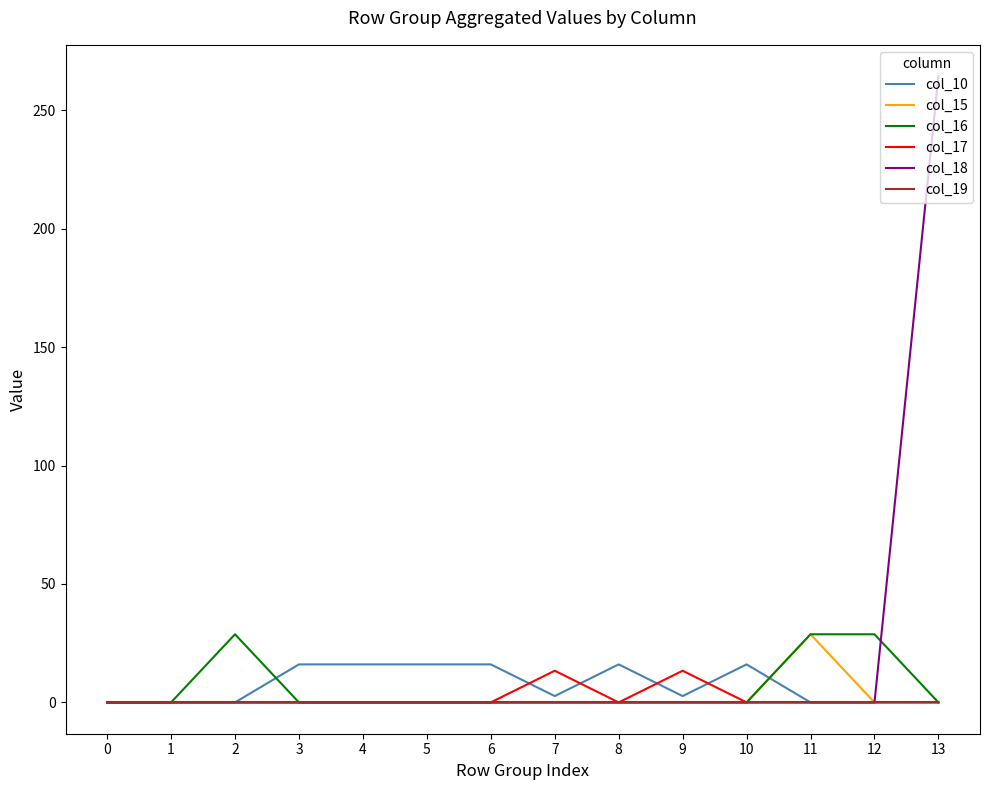

Reading left to right, what are all the values shown in this chart?

col_10: 0=0.0	1=0.0	2=0.0	3=16.0	4=16.0	5=16.0	6=16.0	7=2.7	8=16.0	9=2.7	10=16.0	11=0.0	12=0.0	13=0.0
col_15: 0=0.0	1=0.0	2=0.0	3=0.0	4=0.0	5=0.0	6=0.0	7=0.0	8=0.0	9=0.0	10=0.0	11=28.8	12=0.0	13=0.0
col_16: 0=0.0	1=0.0	2=28.8	3=0.0	4=0.0	5=0.0	6=0.0	7=0.0	8=0.0	9=0.0	10=0.0	11=28.8	12=28.8	13=0.0
col_17: 0=0.0	1=0.0	2=0.0	3=0.0	4=0.0	5=0.0	6=0.0	7=13.4	8=0.0	9=13.4	10=0.0	11=0.0	12=0.0	13=0.0
col_18: 0=0.0	1=0.0	2=0.0	3=0.0	4=0.0	5=0.0	6=0.0	7=0.0	8=0.0	9=0.0	10=0.0	11=0.0	12=0.0	13=264.4
col_19: 0=0.0	1=0.0	2=0.0	3=0.0	4=0.0	5=0.0	6=0.0	7=0.0	8=0.0	9=0.0	10=0.0	11=0.0	12=0.0	13=0.0